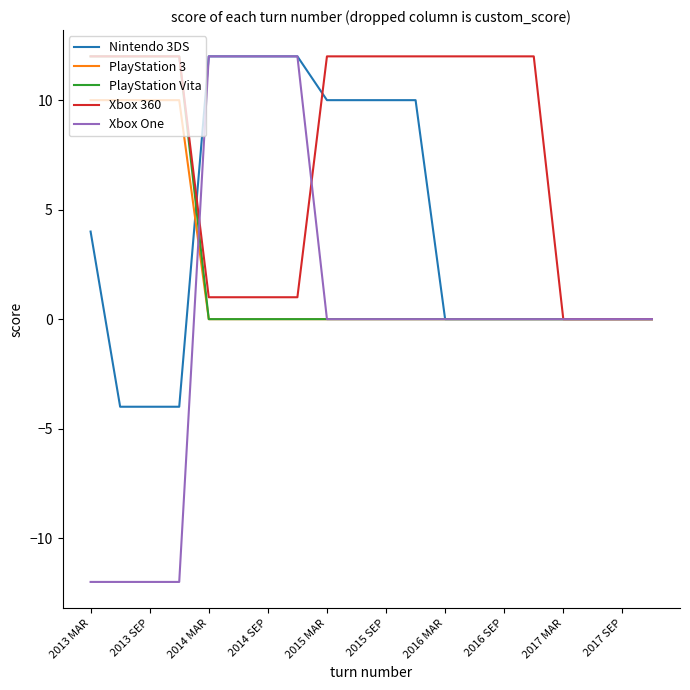

What are all the series names shown in the legend?

Nintendo 3DS, PlayStation 3, PlayStation Vita, Xbox 360, Xbox One